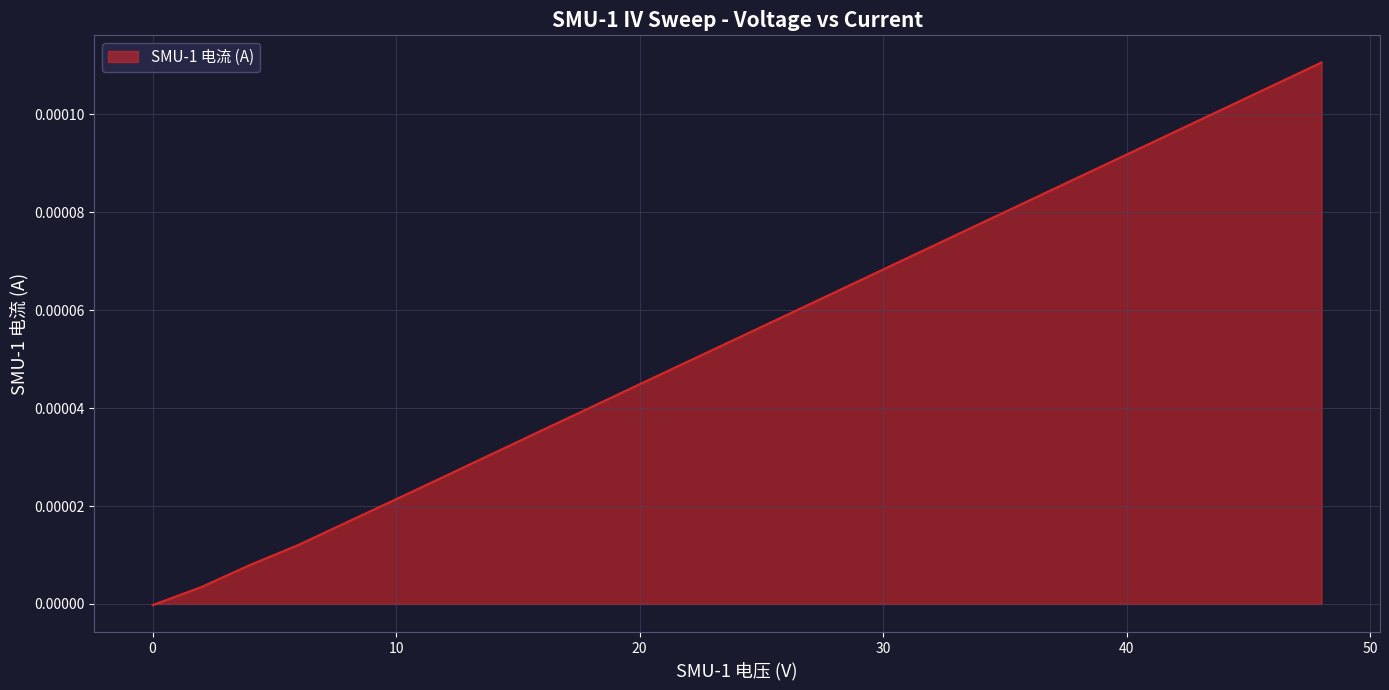

Does the chart display data point markers on the line(s)?

No